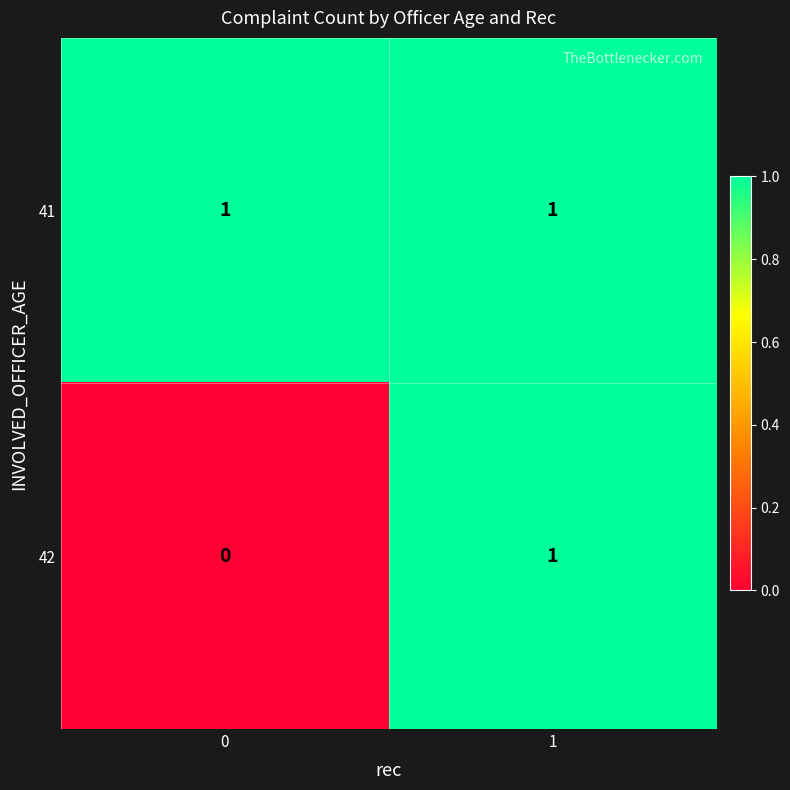

Is it true that 41 equals 1 at 1?

True